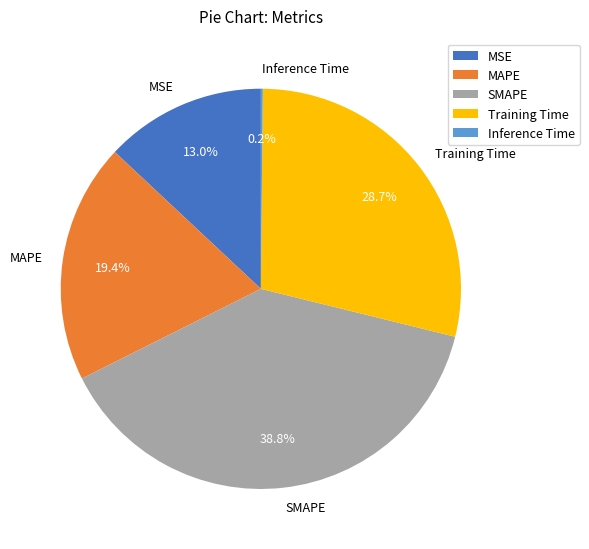

Which slice is the largest?

SMAPE